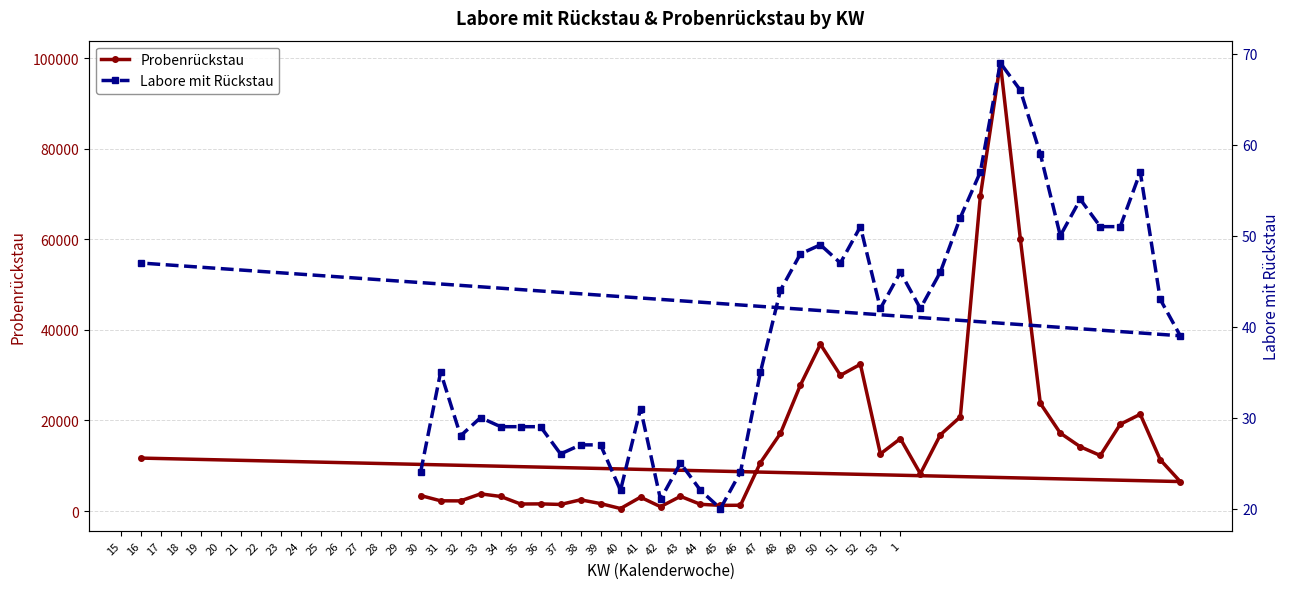

How many categories are shown in the chart?

40